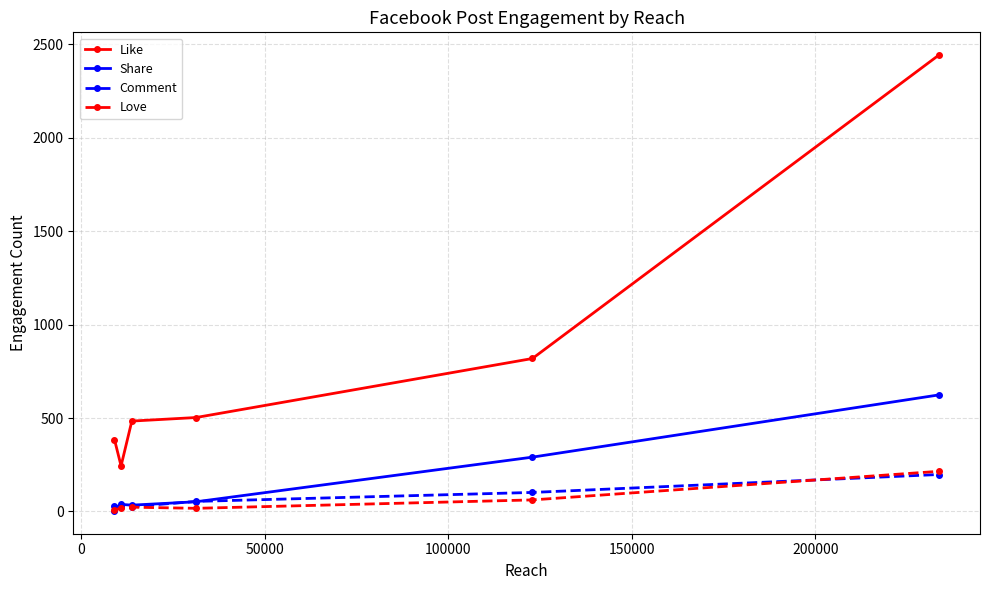

What is the maximum value for Like?

2443